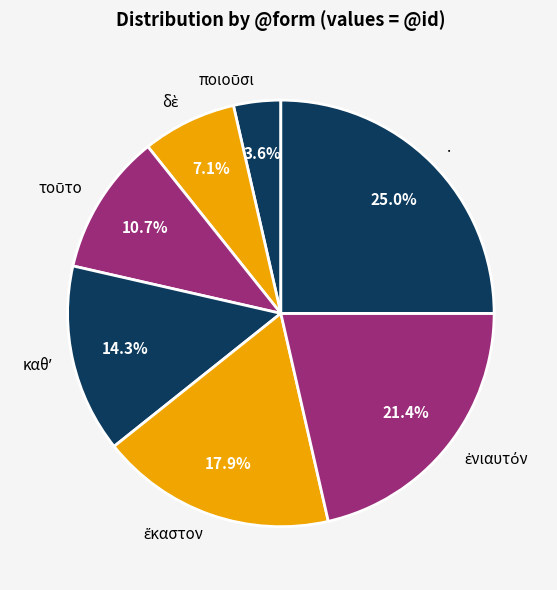

What percentage is the . slice, to the nearest percent?

25%